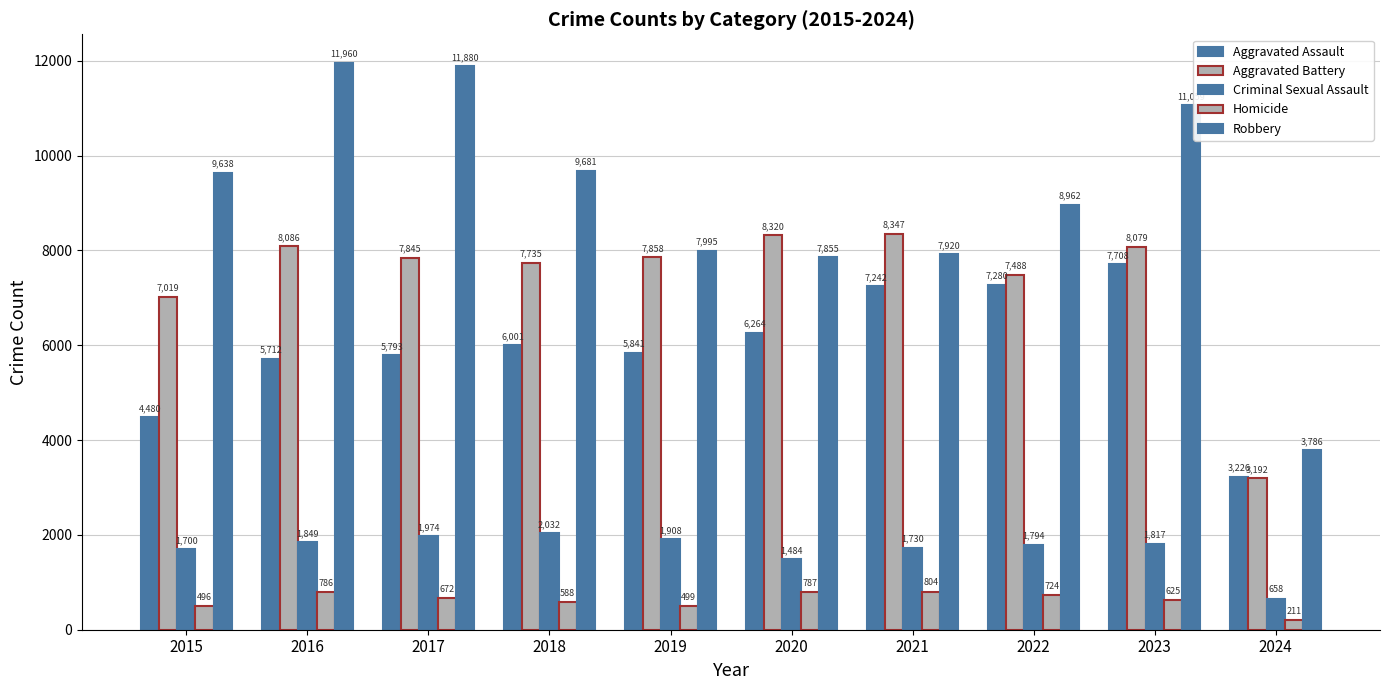

Which series has the largest range (max minus min)?

Robbery